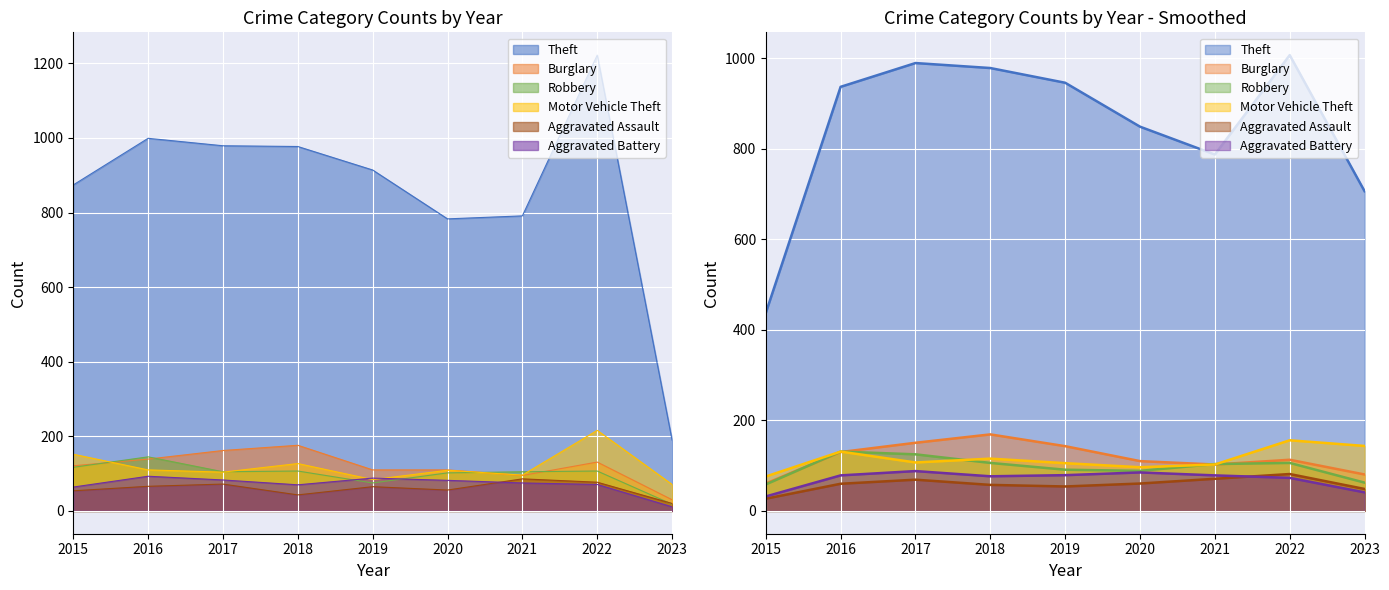

Reading left to right, what are all the values shown in this chart?

Theft: 2015=874	2016=999	2017=979	2018=977	2019=914	2020=783	2021=791	2022=1222	2023=190
Burglary: 2015=121	2016=139	2017=162	2018=176	2019=110	2020=110	2021=95	2022=131	2023=30
Robbery: 2015=117	2016=145	2017=105	2018=107	2019=75	2020=102	2021=105	2022=107	2023=18
Motor Vehicle Theft: 2015=152	2016=110	2017=104	2018=127	2019=84	2020=109	2021=96	2022=216	2023=71
Aggravated Assault: 2015=54	2016=66	2017=72	2018=43	2019=65	2020=56	2021=86	2022=77	2023=20
Aggravated Battery: 2015=64	2016=93	2017=83	2018=70	2019=88	2020=82	2021=75	2022=71	2023=11